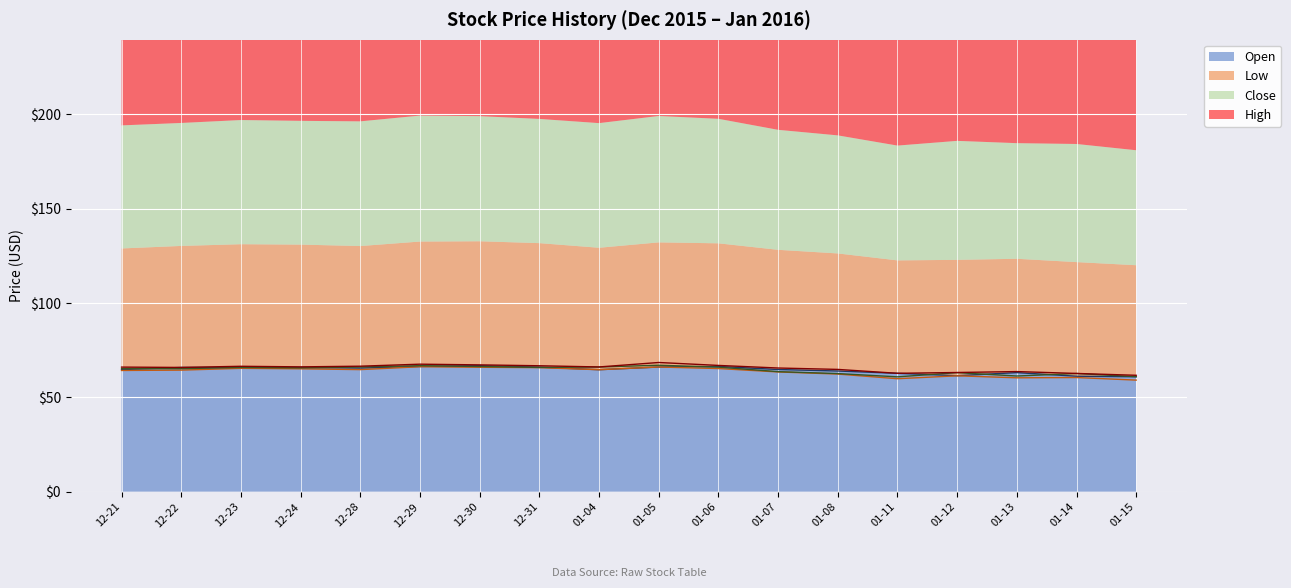

Which series has the largest range (max minus min)?

Low